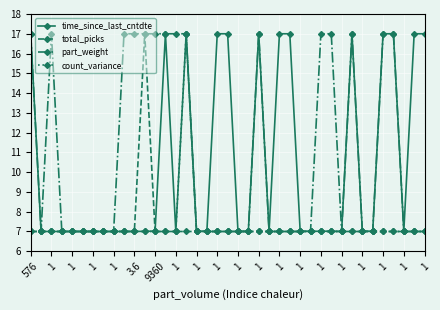

What is the value of the part_weight point at the 9th from the left?

7.0